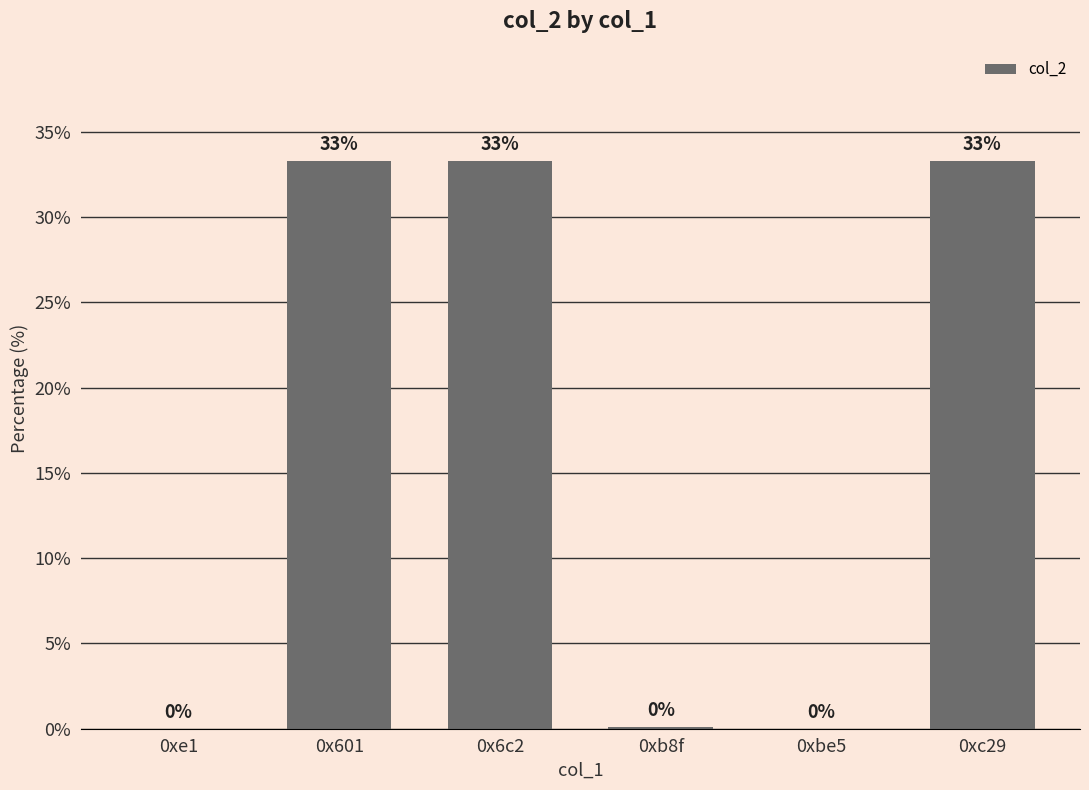

The chart shows a value of 51.9 at 0x6c2. True or false?

False